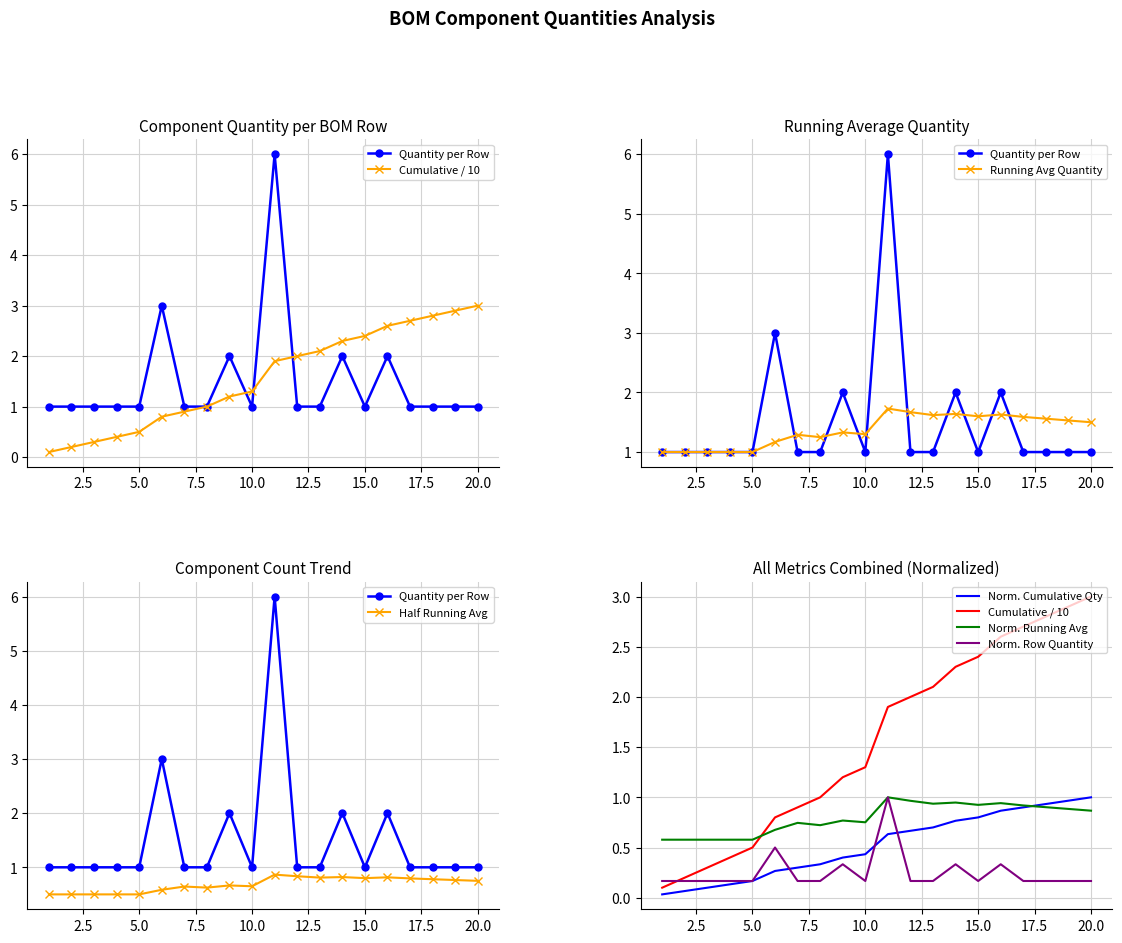

Reading left to right, transcribe all the data shown in this chart.

1=1	2=1	3=1	4=1	5=1	6=3	7=1	8=1	9=2	10=1	11=6	12=1	13=1	14=2	15=1	16=2	17=1	18=1	19=1	20=1